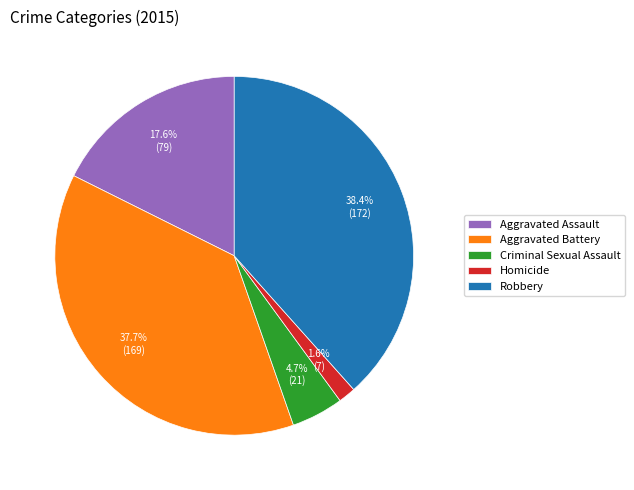

To the nearest percent, what percentage of the pie is Aggravated Assault?

18%